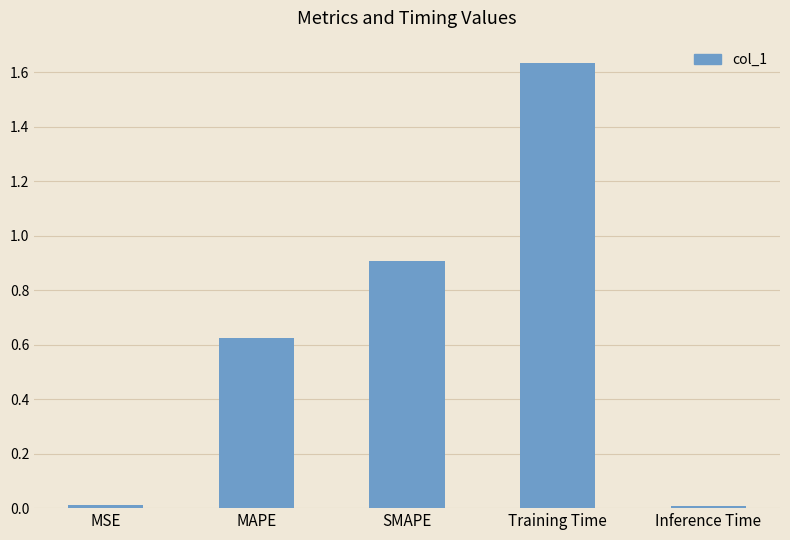

Which has a higher value, MAPE or SMAPE?

SMAPE